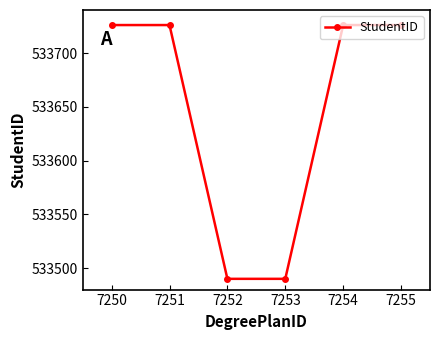

What is the difference between the second highest and second lowest values?

236